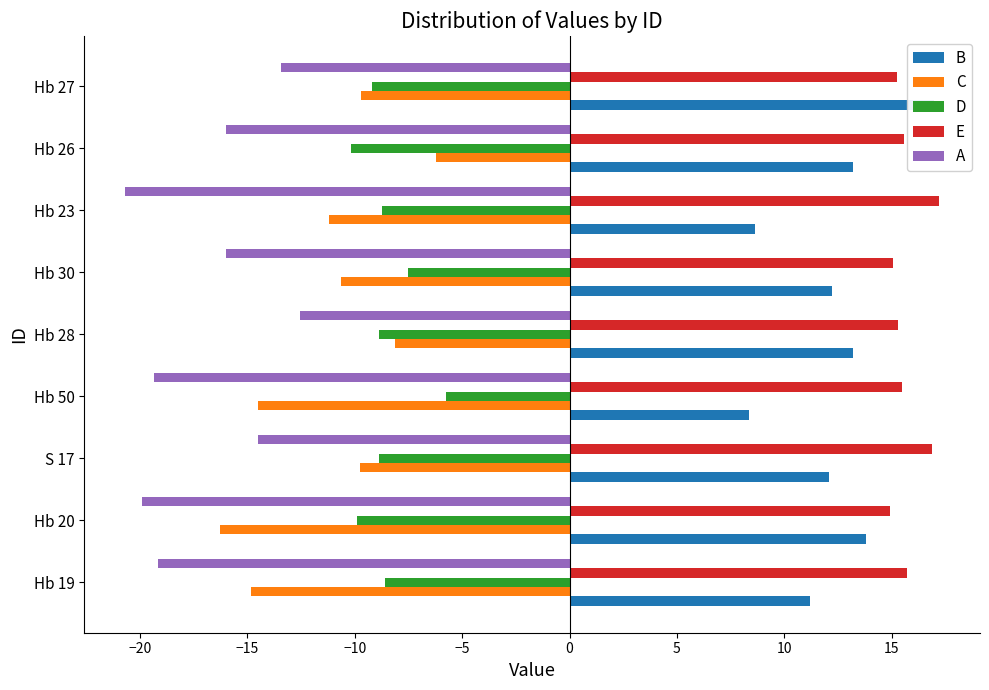

Rank the series by their maximum value, from highest to lowest.

E, B, D, C, A